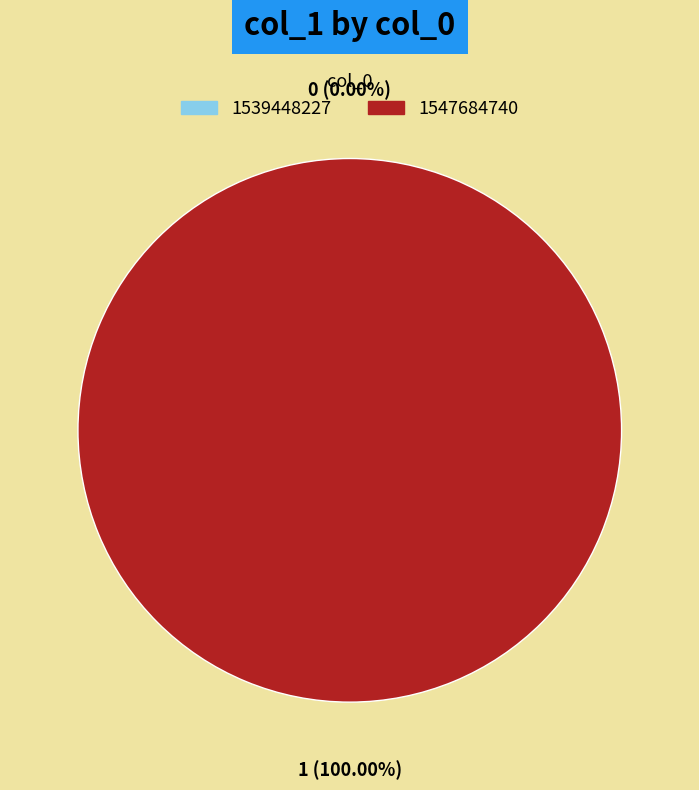

To the nearest percent, what is the combined percentage of 1539448227 and 1547684740?

100%